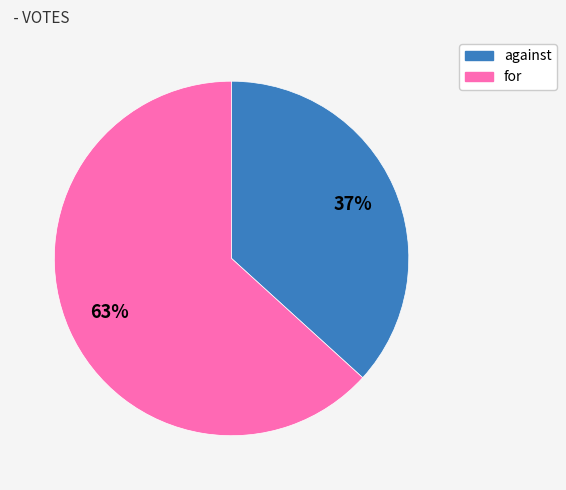

True or false: for accounts for 63% of the total.

True